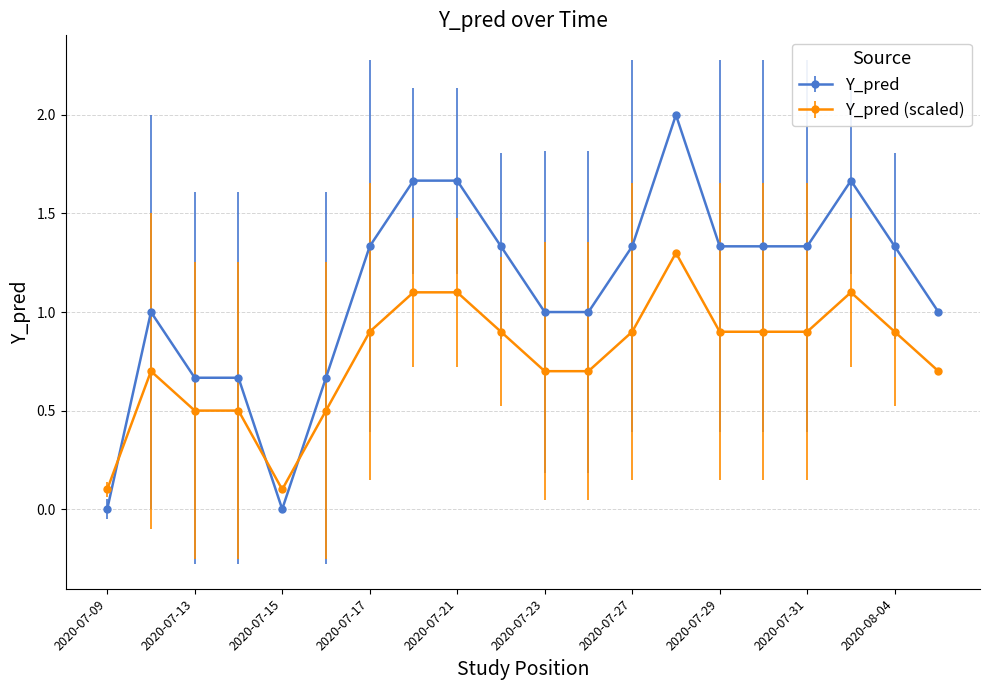

Rank the series by their maximum value, from lowest to highest.

Y_pred (scaled), Y_pred